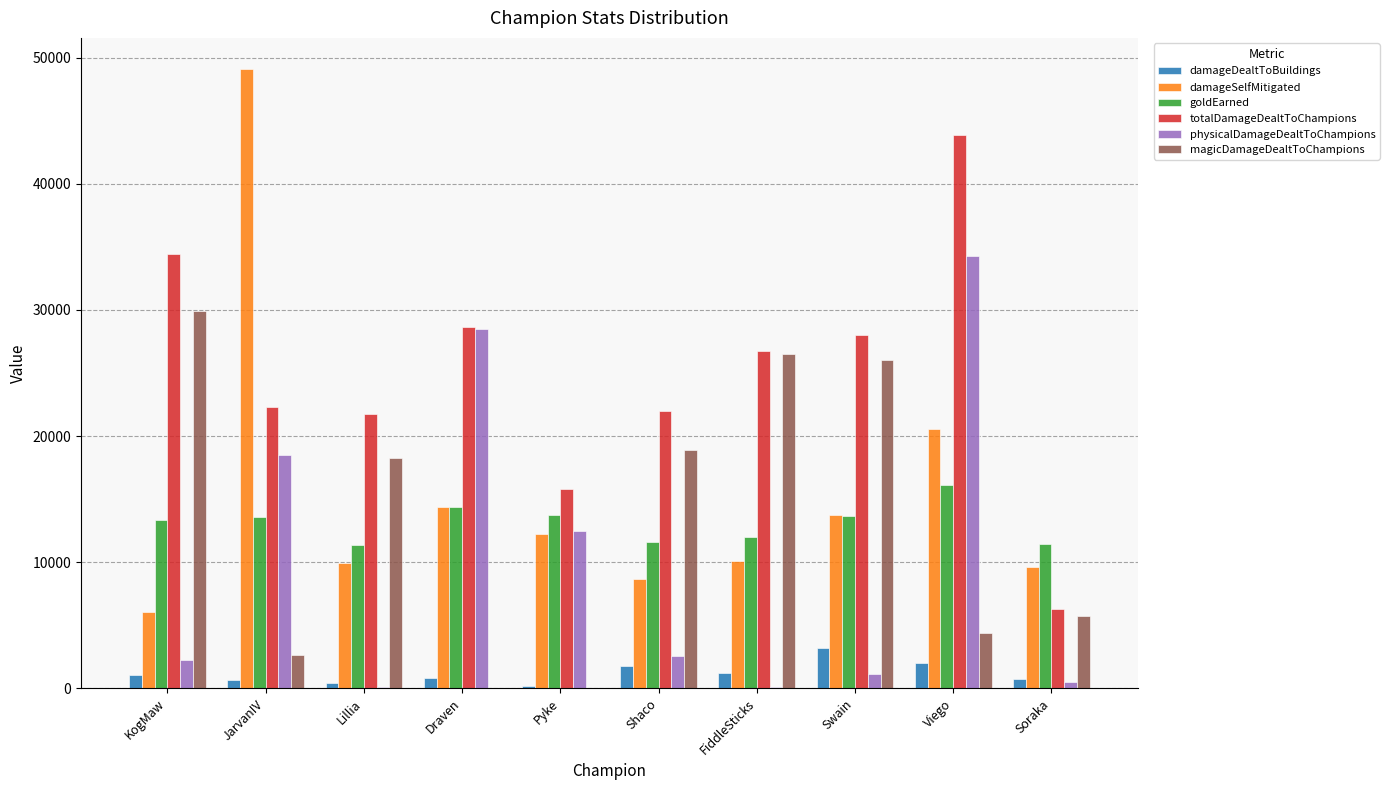

Where is totalDamageDealtToChampions nearest to the value 25067?

FiddleSticks